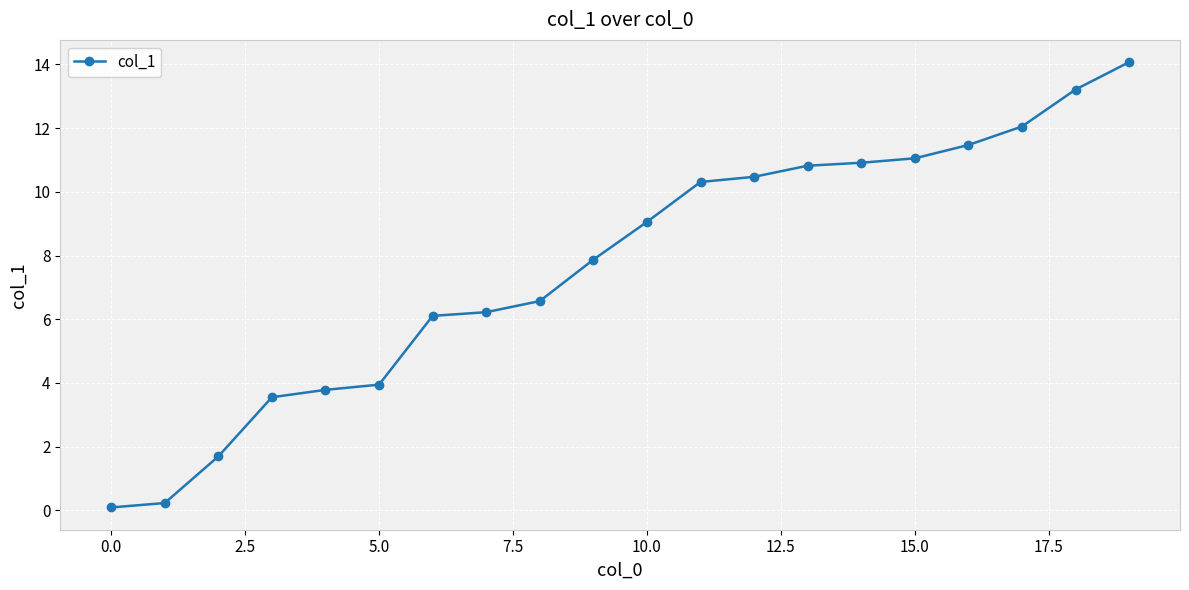

What is the minimum value shown in the chart?

0.1